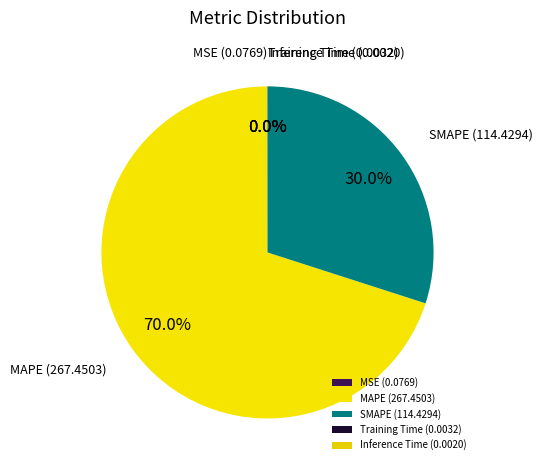

Which slice is the largest?

MAPE